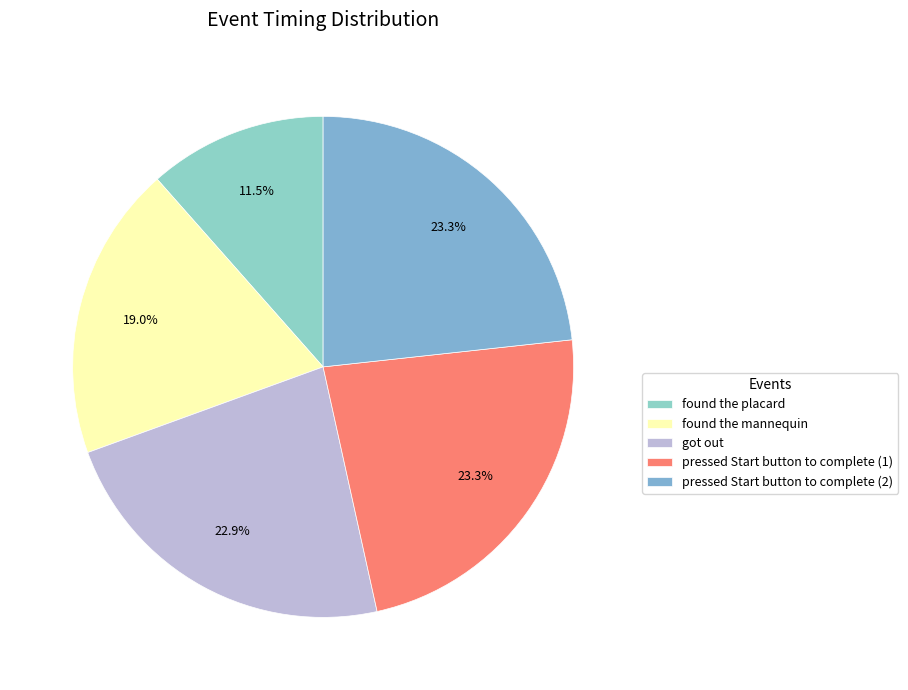

What is the change in value from found the mannequin to pressed Start button to complete (1)?

+29.2